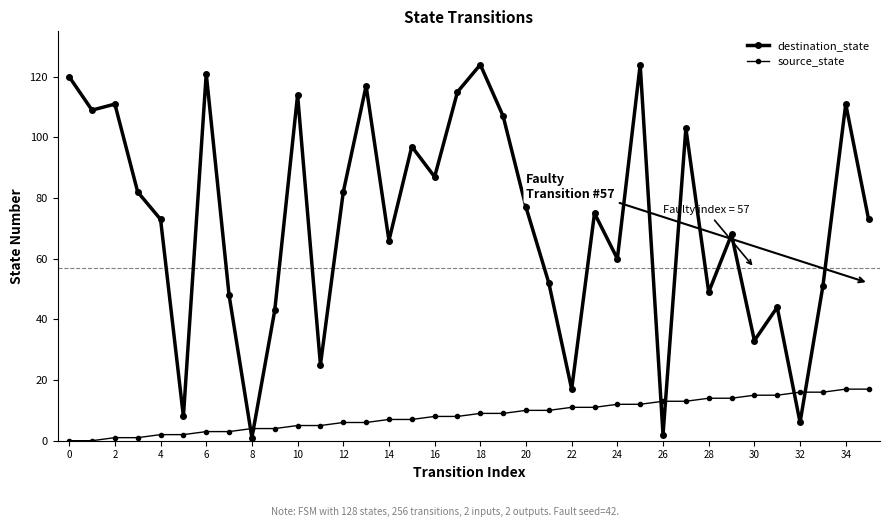

How many categories are shown in the chart?

36